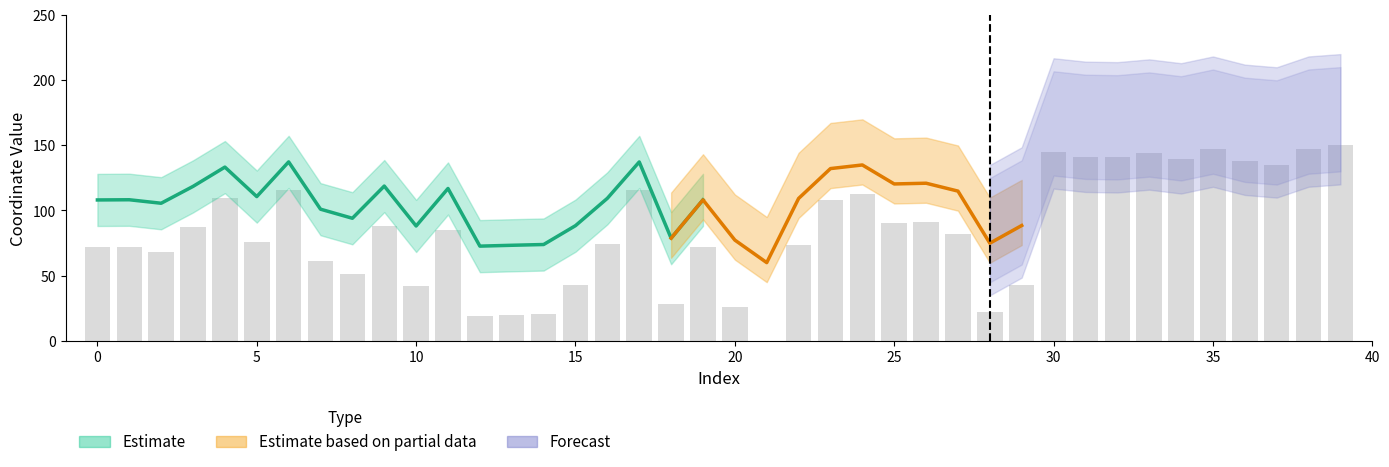

What is the value of the 36th bar from the left?

147.3